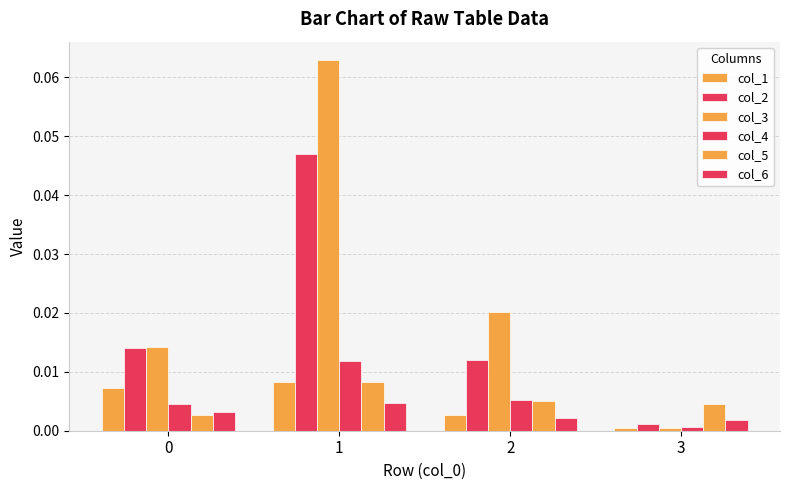

Reading left to right, list all the values displayed in this chart.

col_1: 0.0	0.0	0.0	0.0
col_2: 0.0	0.0	0.0	0.0
col_3: 0.0	0.1	0.0	0.0
col_4: 0.0	0.0	0.0	0.0
col_5: 0.0	0.0	0.0	0.0
col_6: 0.0	0.0	0.0	0.0